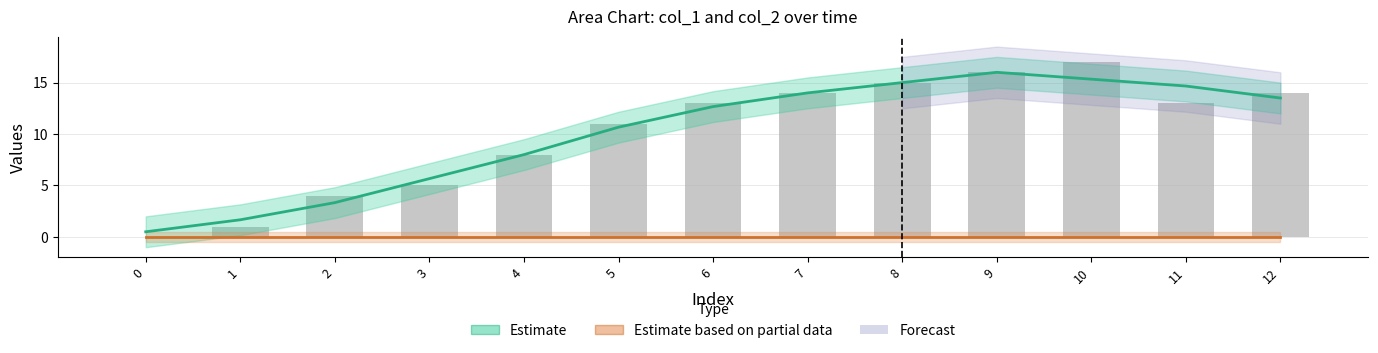

The Estimate series shows 14.7 at 11. True or false?

True